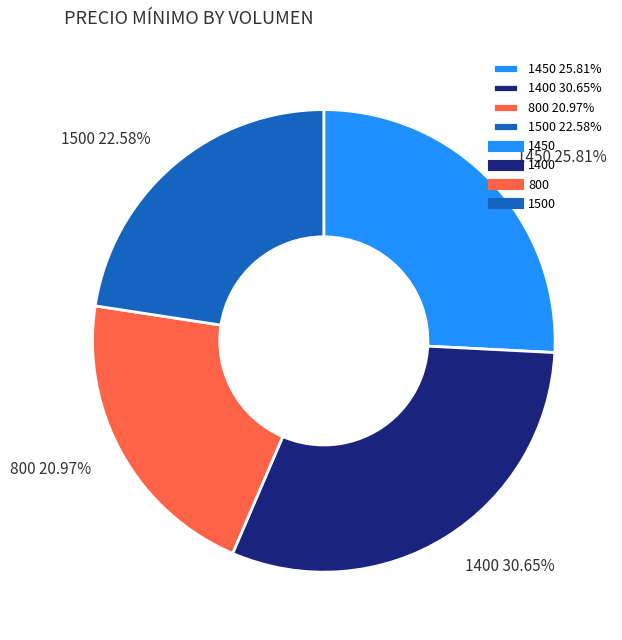

Rank the categories by value from highest to lowest.

1400, 1450, 1500, 800